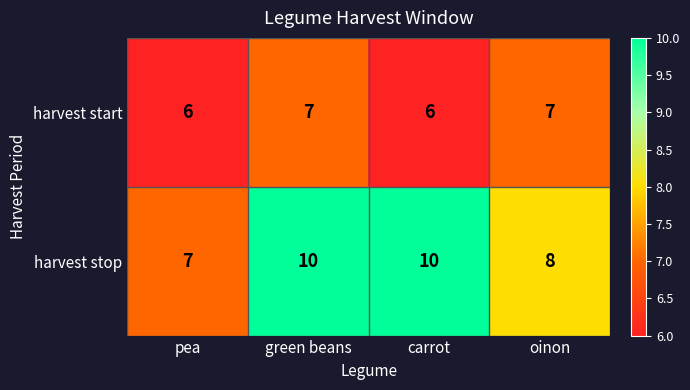

What is the approximate value of harvest start at carrot?

6